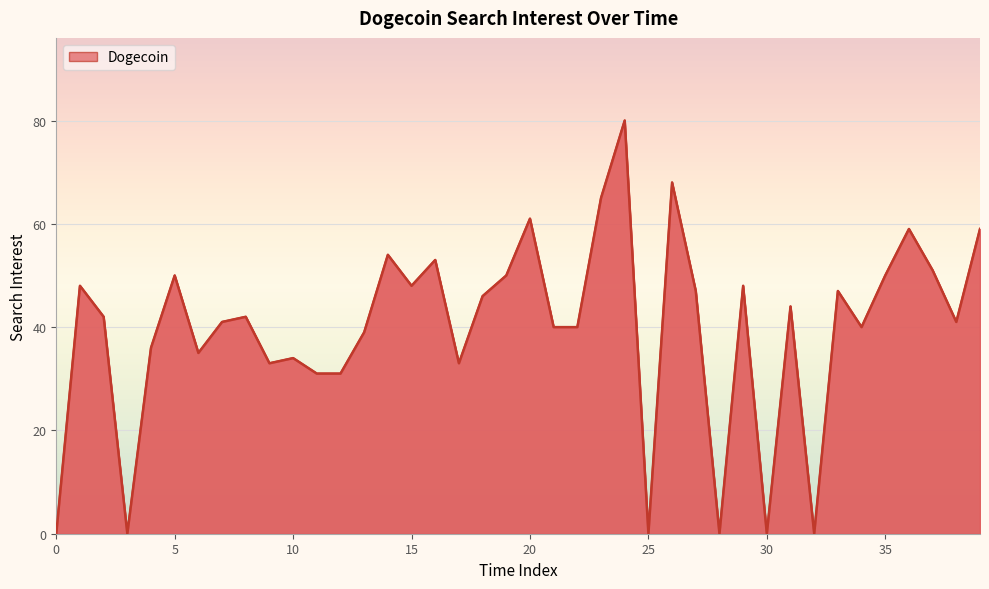

What is the difference between the maximum and minimum values?

80